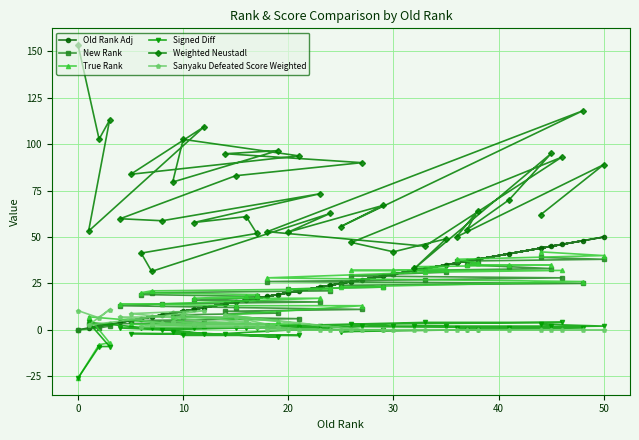

Which series has the largest range (max minus min)?

Weighted Neustadl